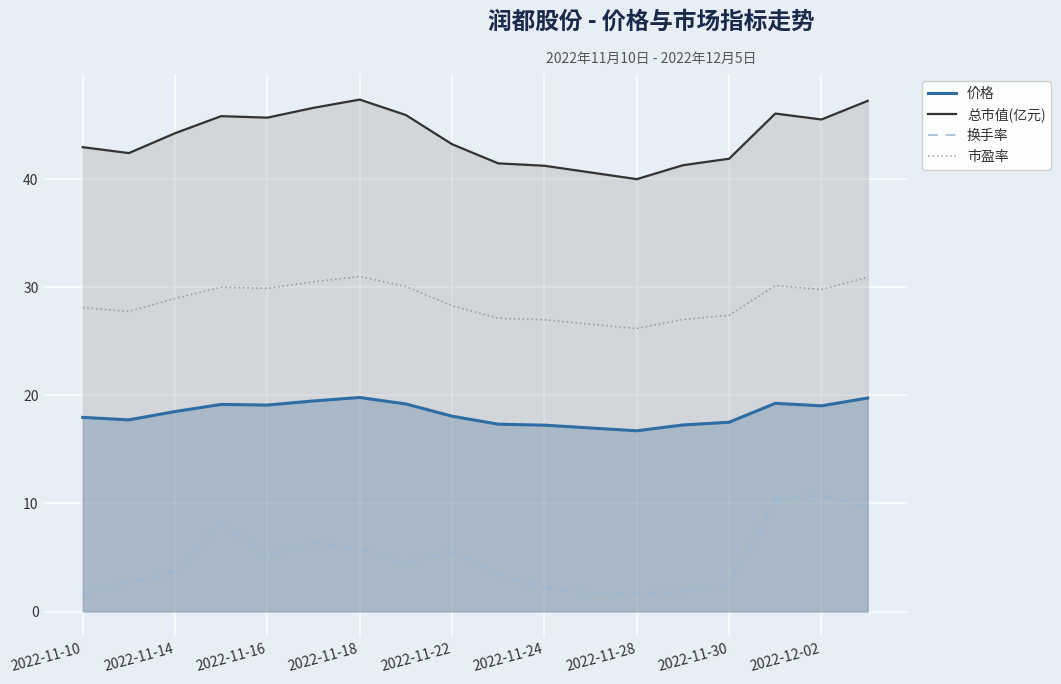

What is the greatest value displayed?

47.4